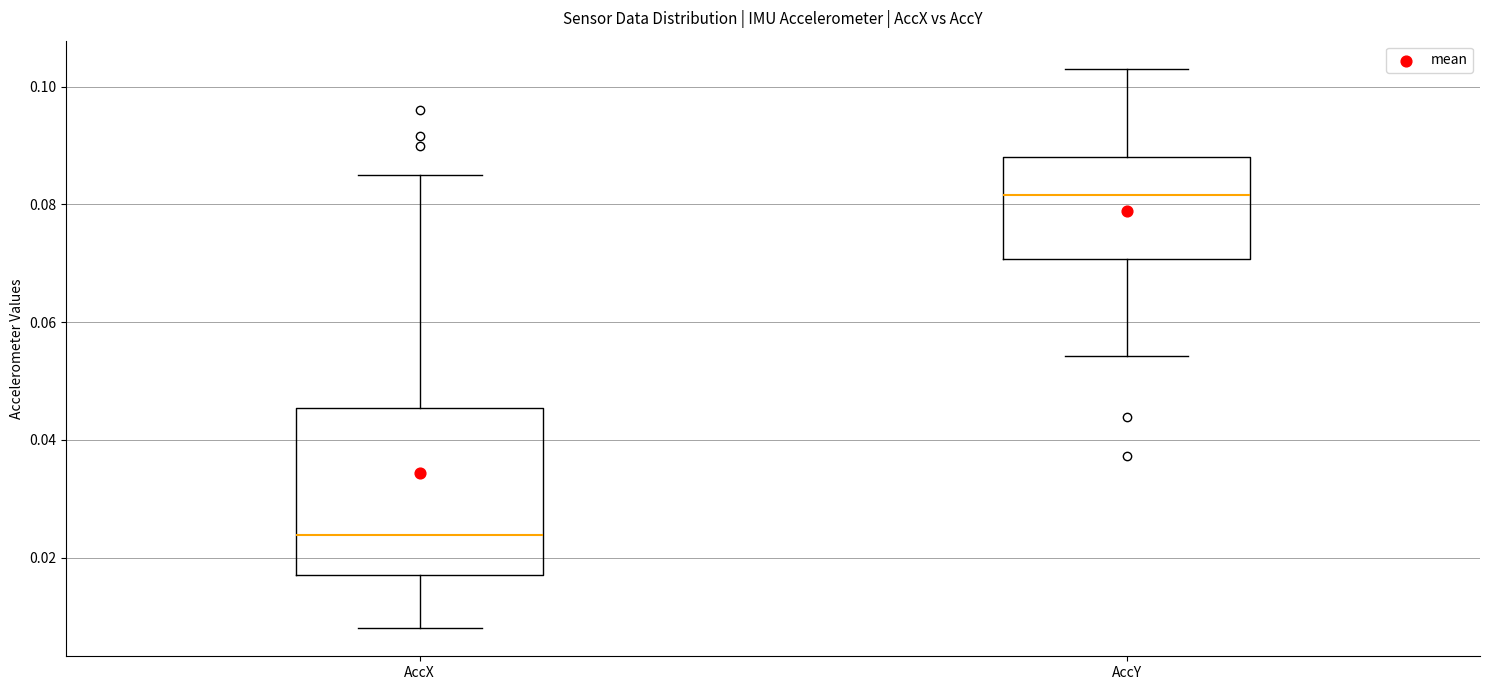

Where is the upper edge of the box for AccY on the y-axis? The values are not printed on the chart, so give them approximately, as read against the axis.

0.088